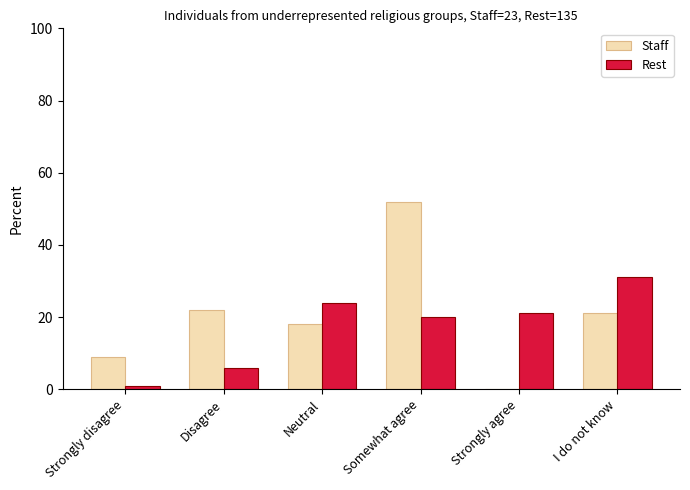

Which series changed the most between Strongly disagree and Somewhat agree?

Staff